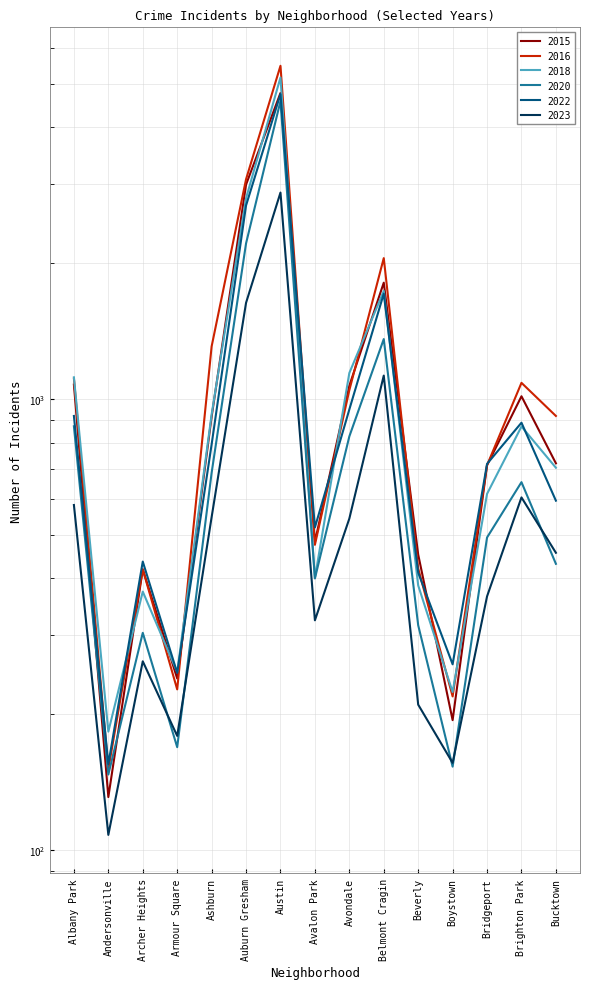

At how many categories does at least one series exceed 3084?

1